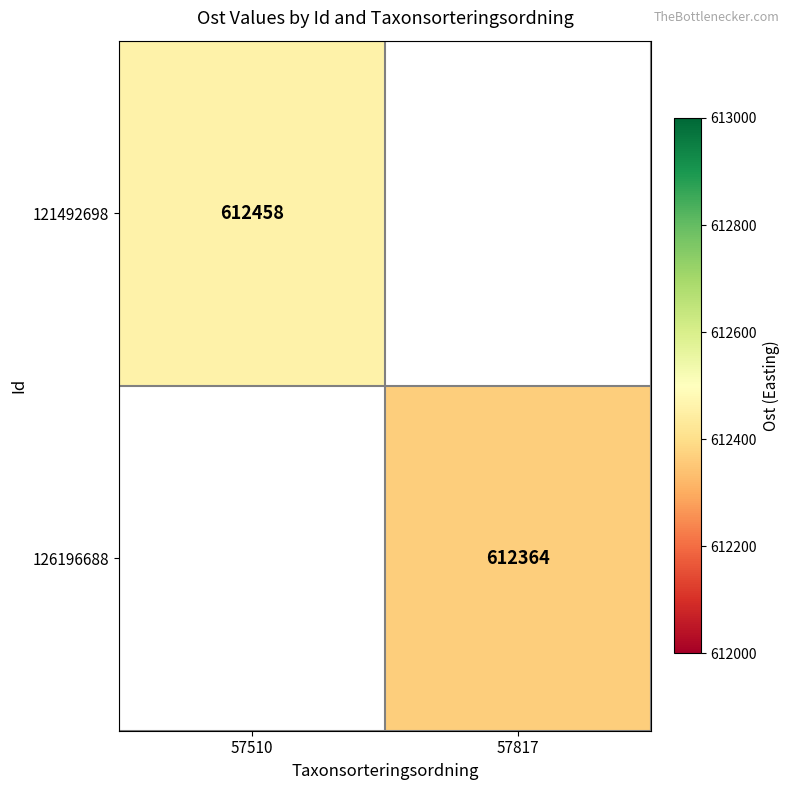

True or false: 126196688 has a value of 612364 at 57817.

True